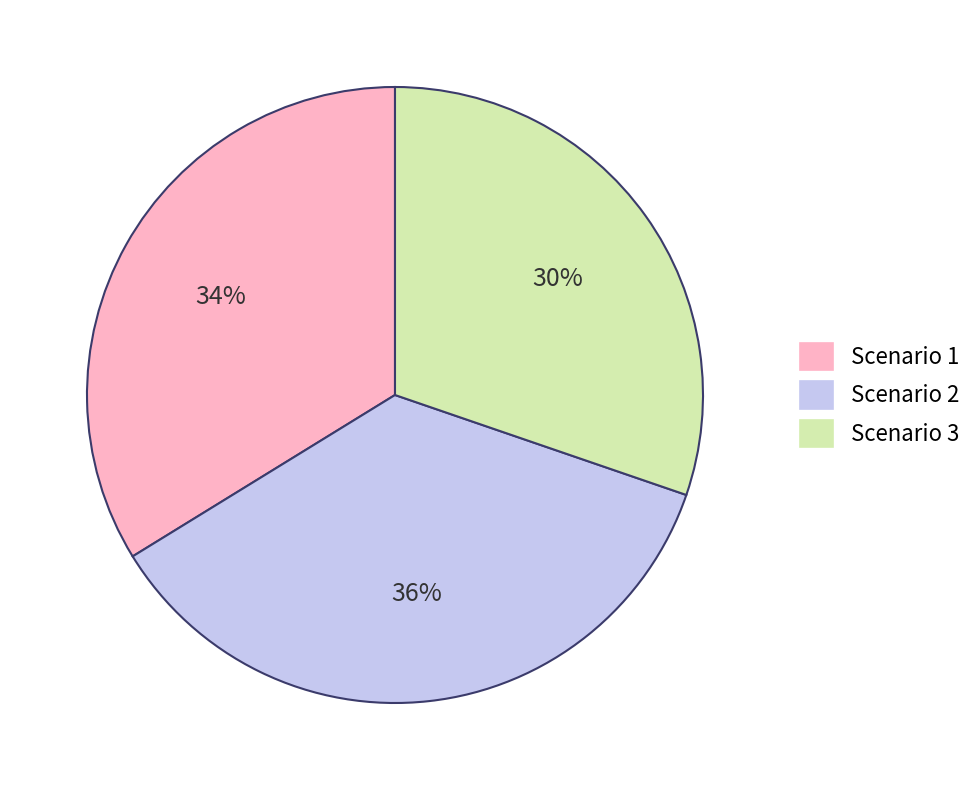

To the nearest percent, what is the difference between the largest and smallest slice percentages?

6%